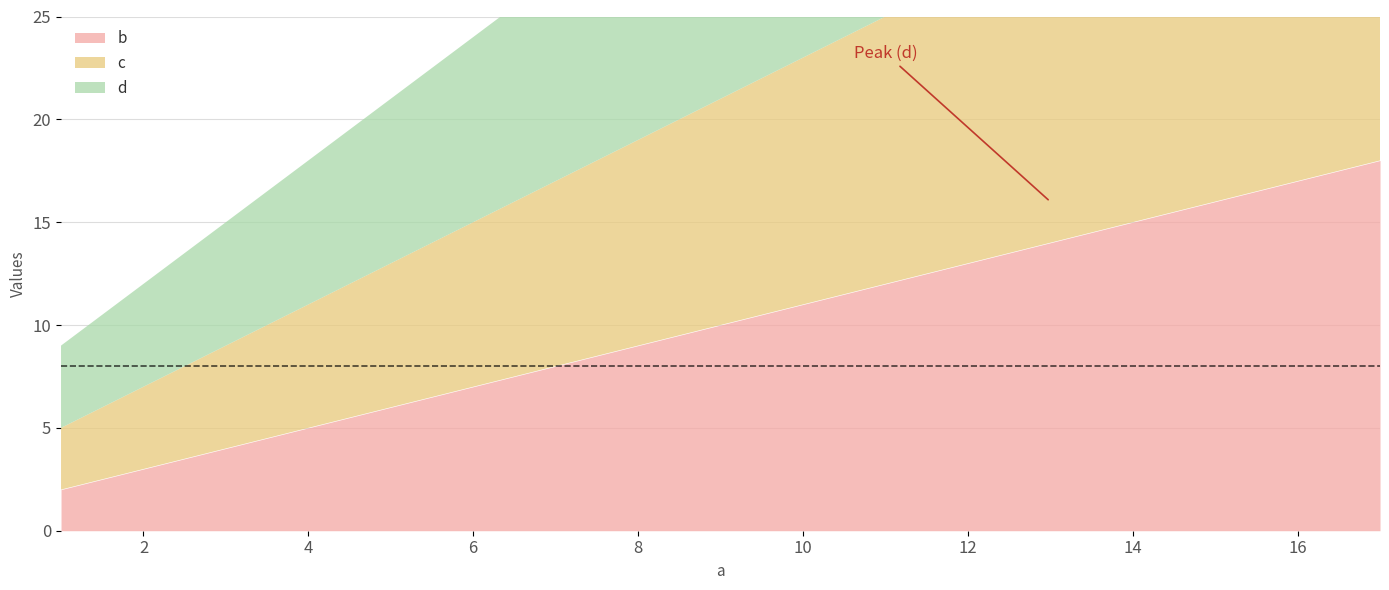

How many lines are shown in the chart?

3